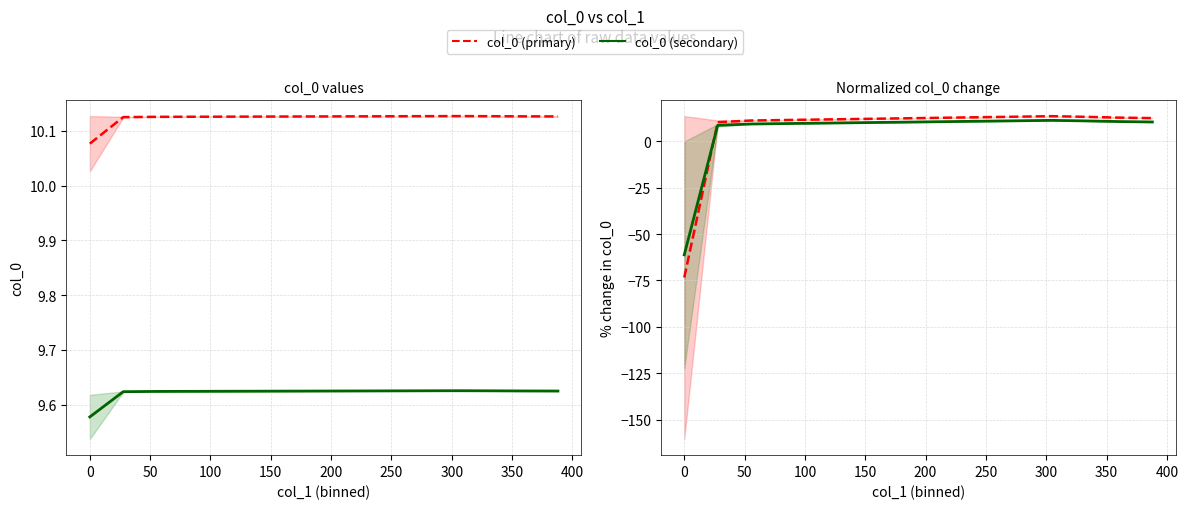

Which category has the highest value across all series?

100